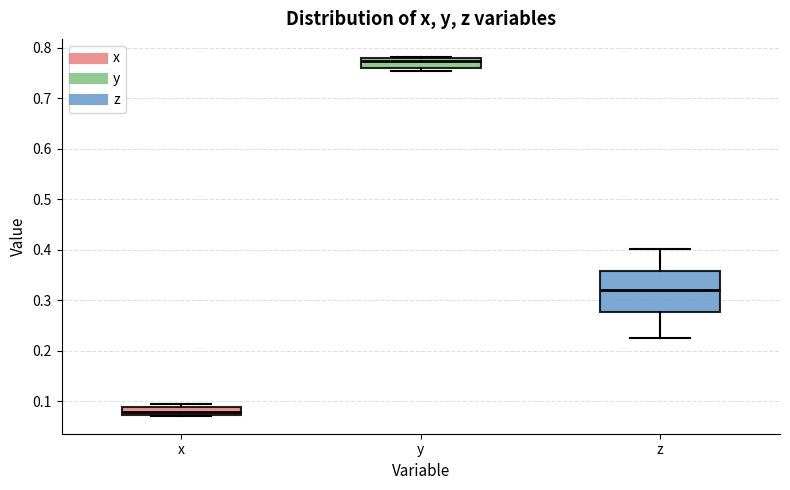

Which box is the tallest, from its lower edge to its upper edge?

z